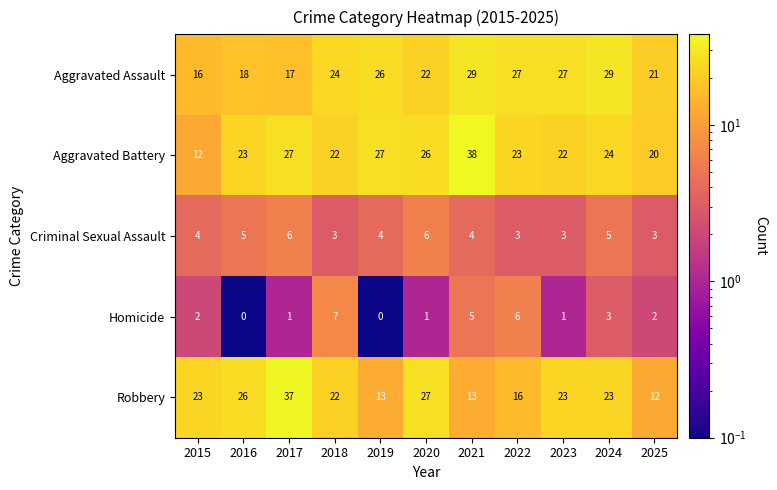

Which category has the lowest value in the Robbery series?

2025